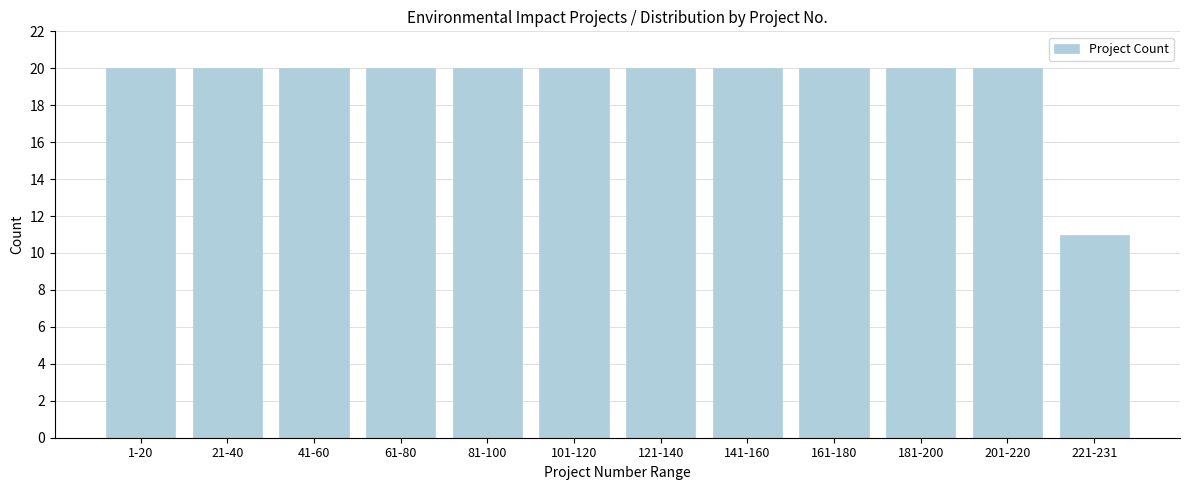

Reading left to right, list all the values displayed in this chart.

20	20	20	20	20	20	20	20	20	20	20	11